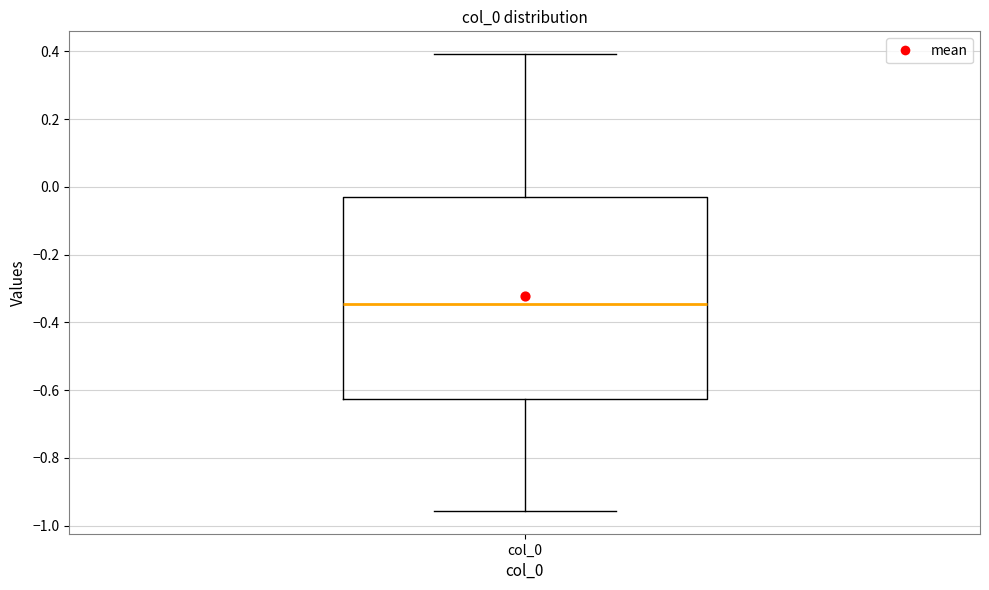

Where does the lower whisker of the box for col_0 end on the y-axis? The values are not printed on the chart, so give them approximately, as read against the axis.

-0.96